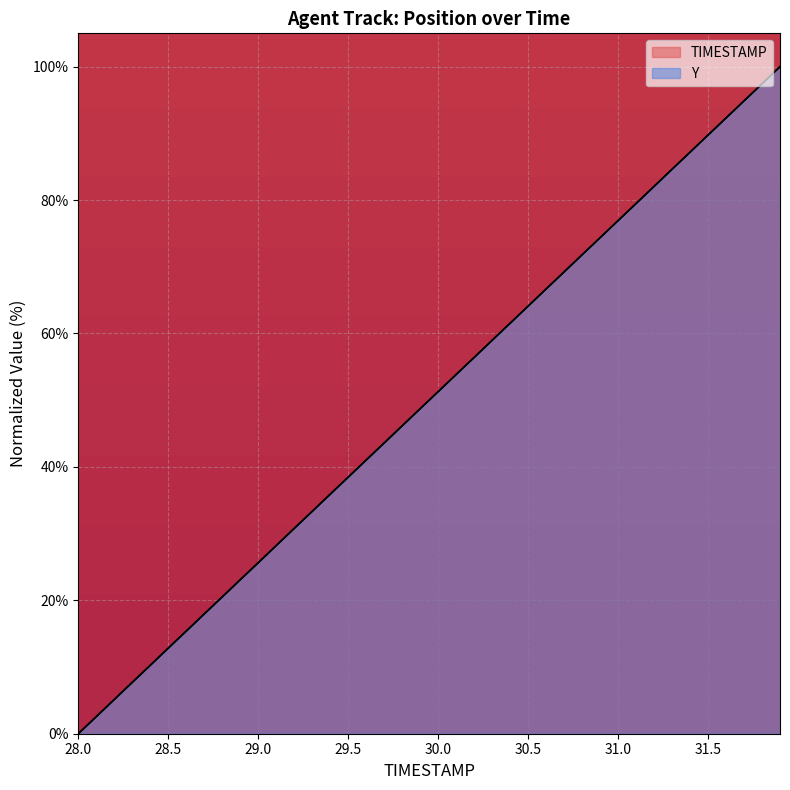

How many lines are shown in the chart?

2